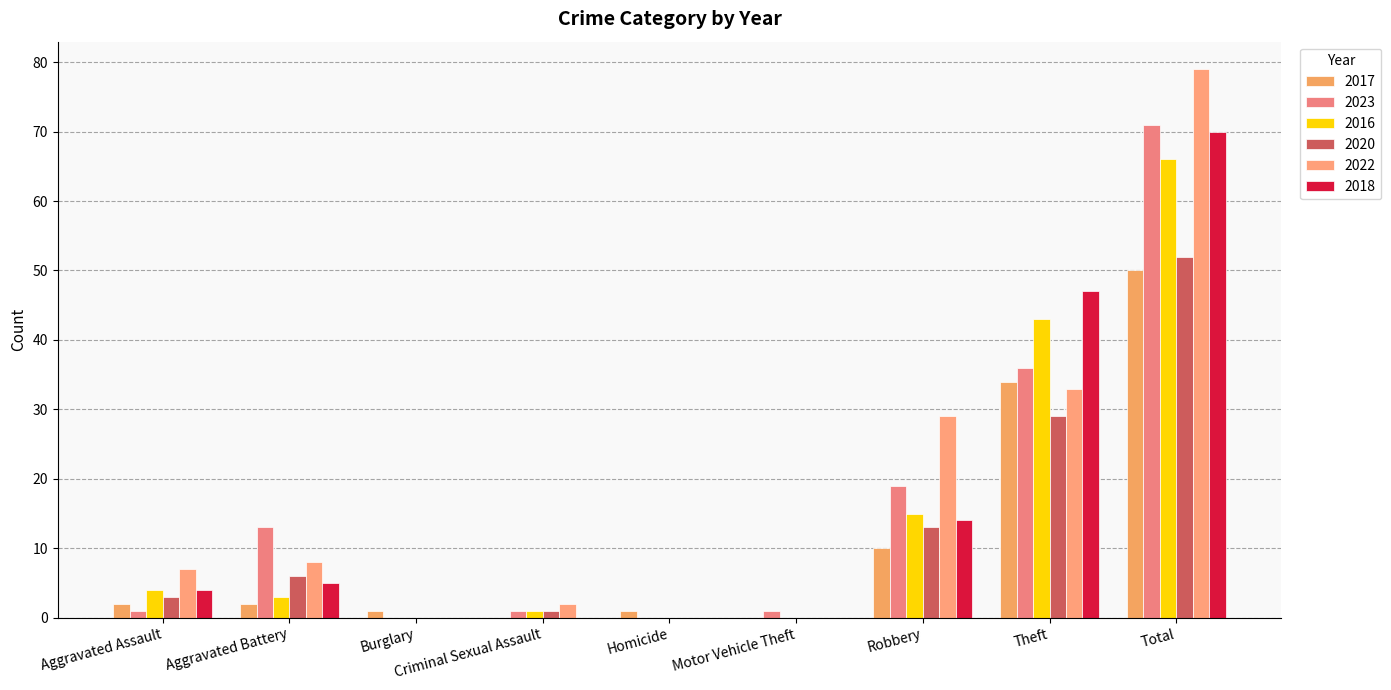

At how many categories does at least one series exceed 20?

3